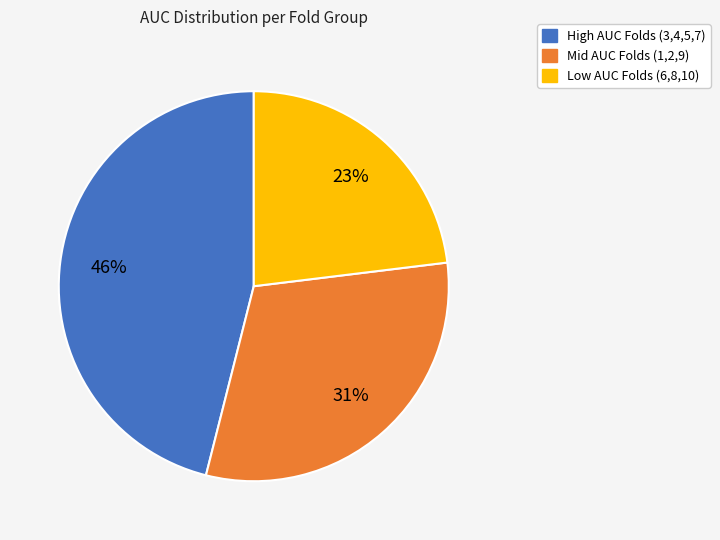

Is there a majority slice in this chart?

No